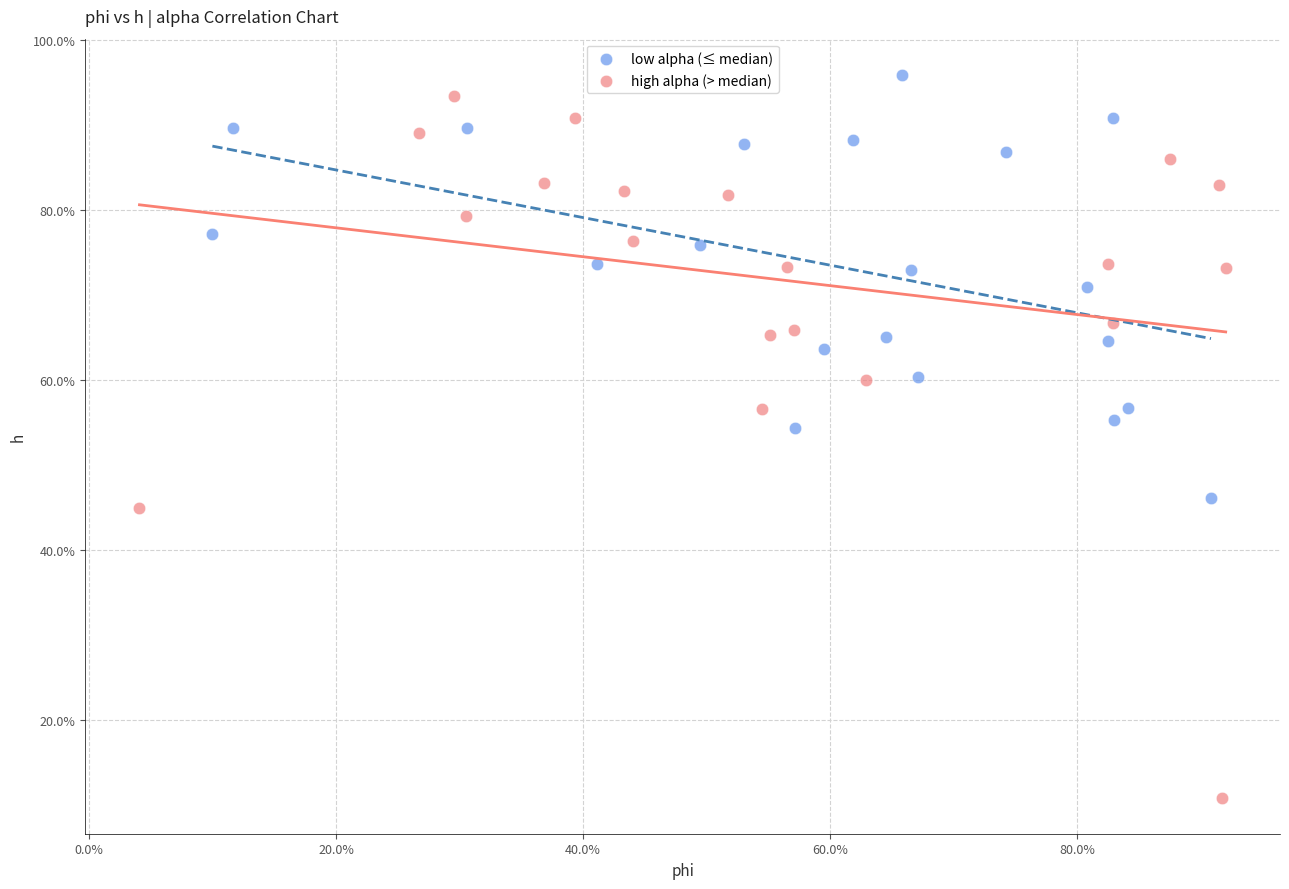

What are all the series names shown in the legend?

low alpha (≤ median), high alpha (> median)